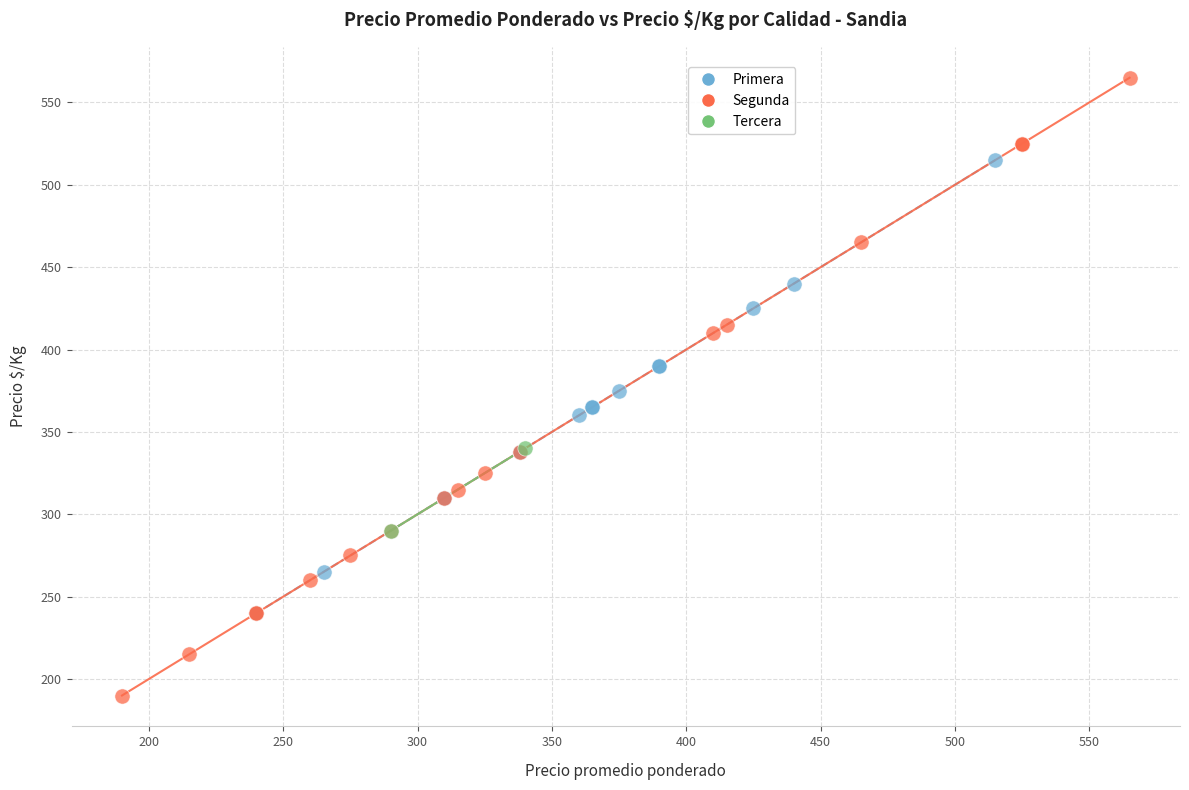

Which series has the largest Y range (max minus min)?

Segunda